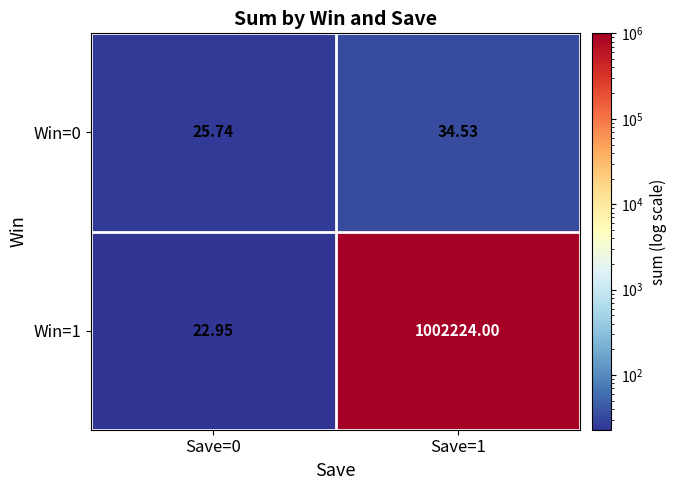

Between Save=1 and Save=0, which is larger?

Save=1